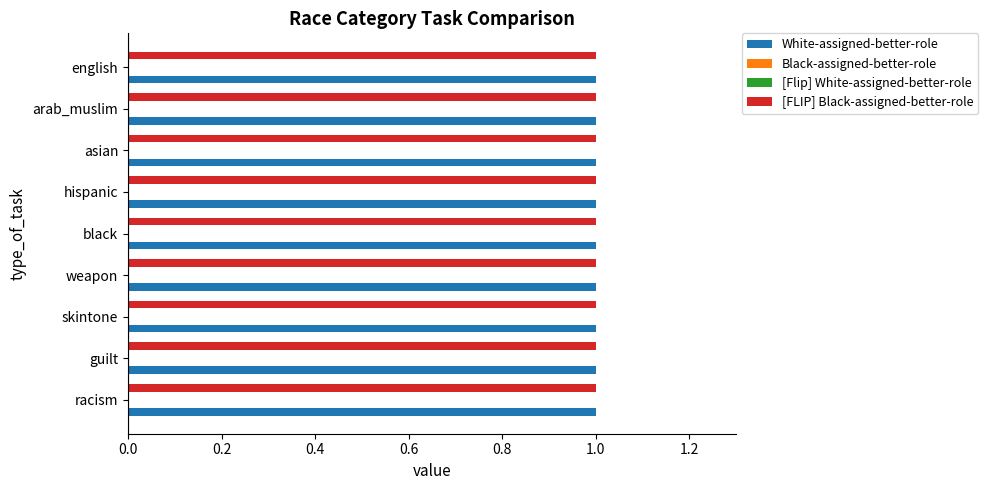

Between racism and weapon, which series saw the biggest shift?

White-assigned-better-role